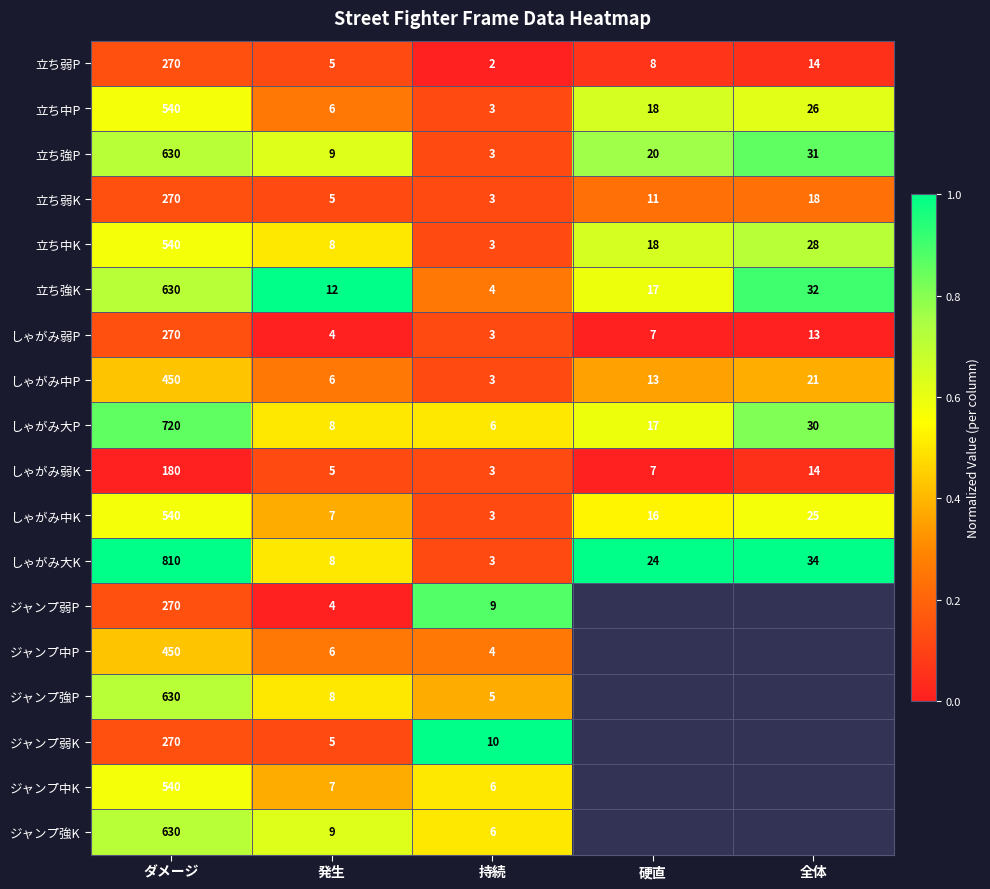

At which category does the chart reach its minimum across all series?

持続